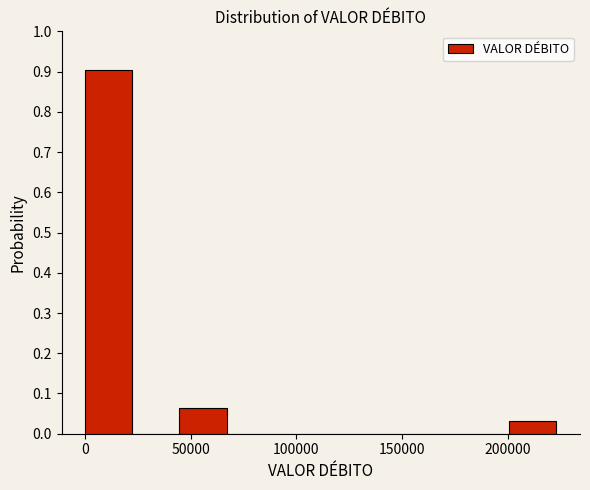

Reading left to right, transcribe this chart: for each bar, give the range it covers on the x-axis and its height. Neither the bar edges nor the heights are printed on the chart, so give them approximately, as read against the axes.

0 to 20000: 0.90
20000 to 45000: 0
45000 to 65000: 0.06
65000 to 90000: 0
90000 to 110000: 0
110000 to 135000: 0
135000 to 155000: 0
155000 to 180000: 0
180000 to 200000: 0
200000 to 225000: 0.03